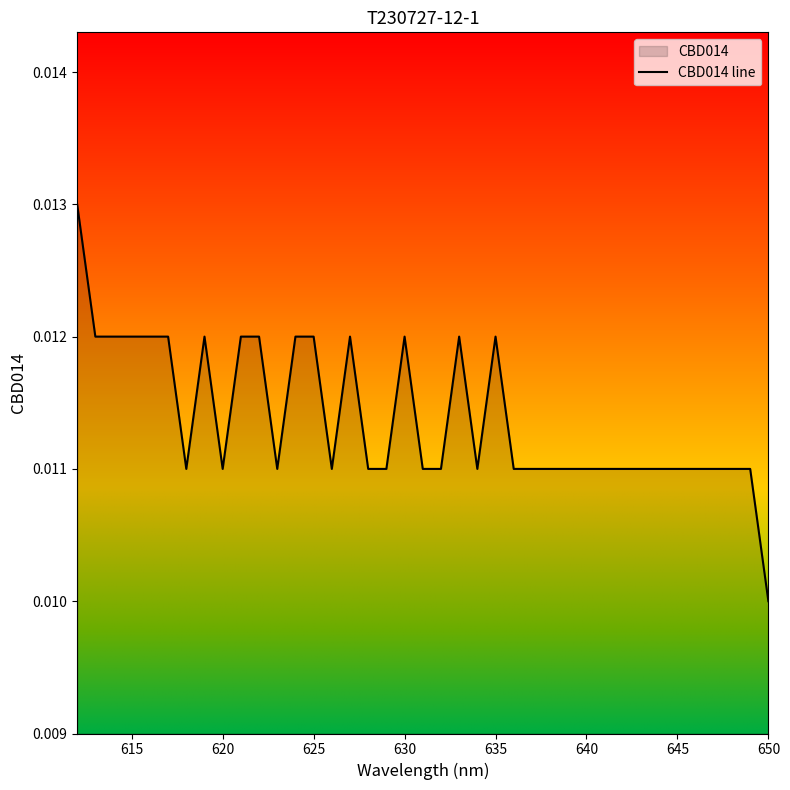

Count the values in the range 0 to 1.

39